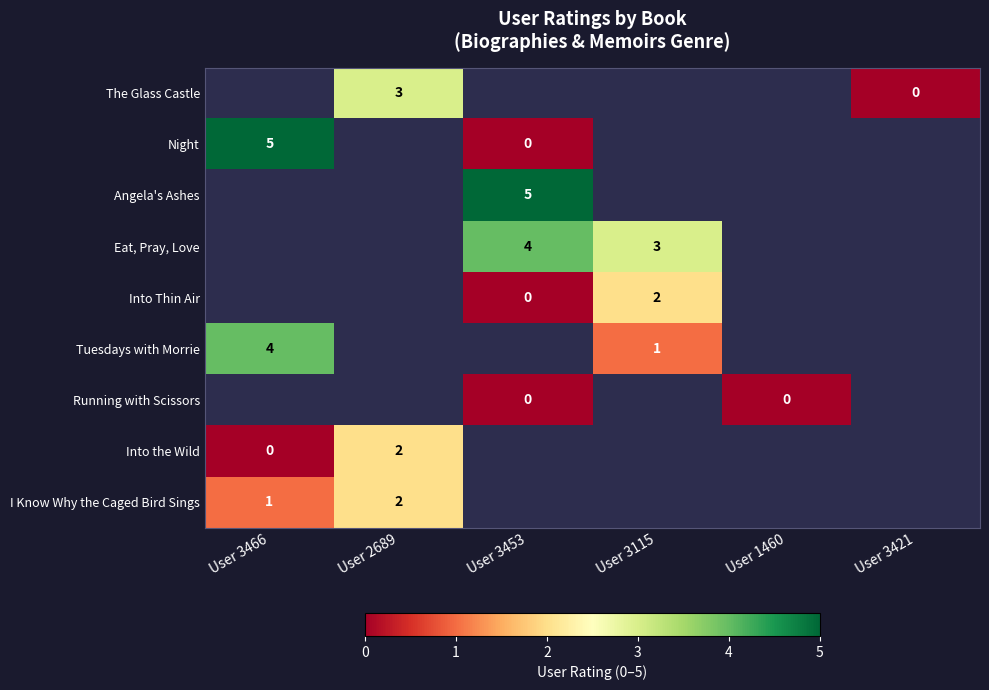

Is it true that The Glass Castle equals 4 at User 2689?

False